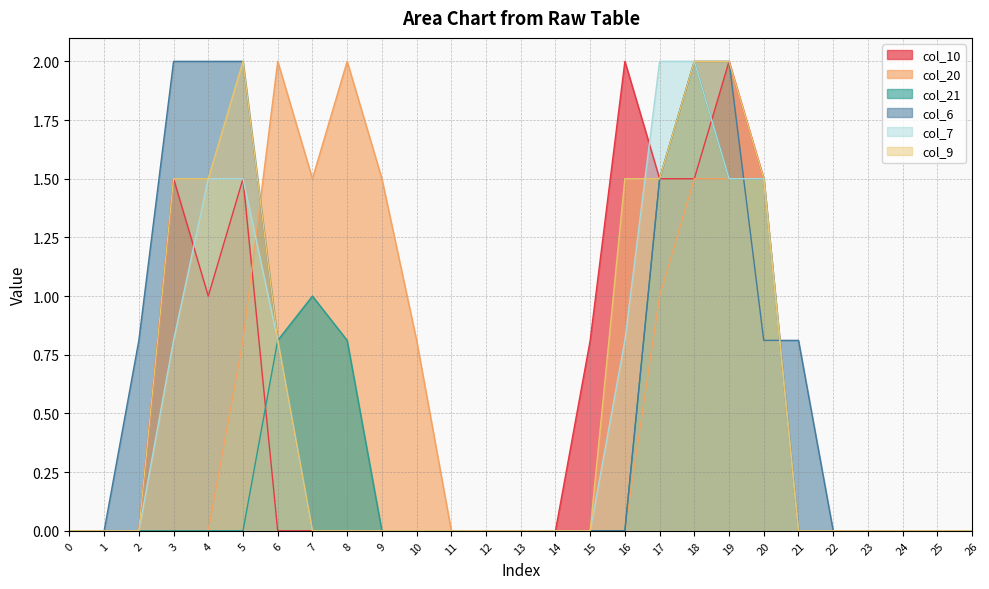

True or false: col_7 has more than 0 interior local peaks.

False